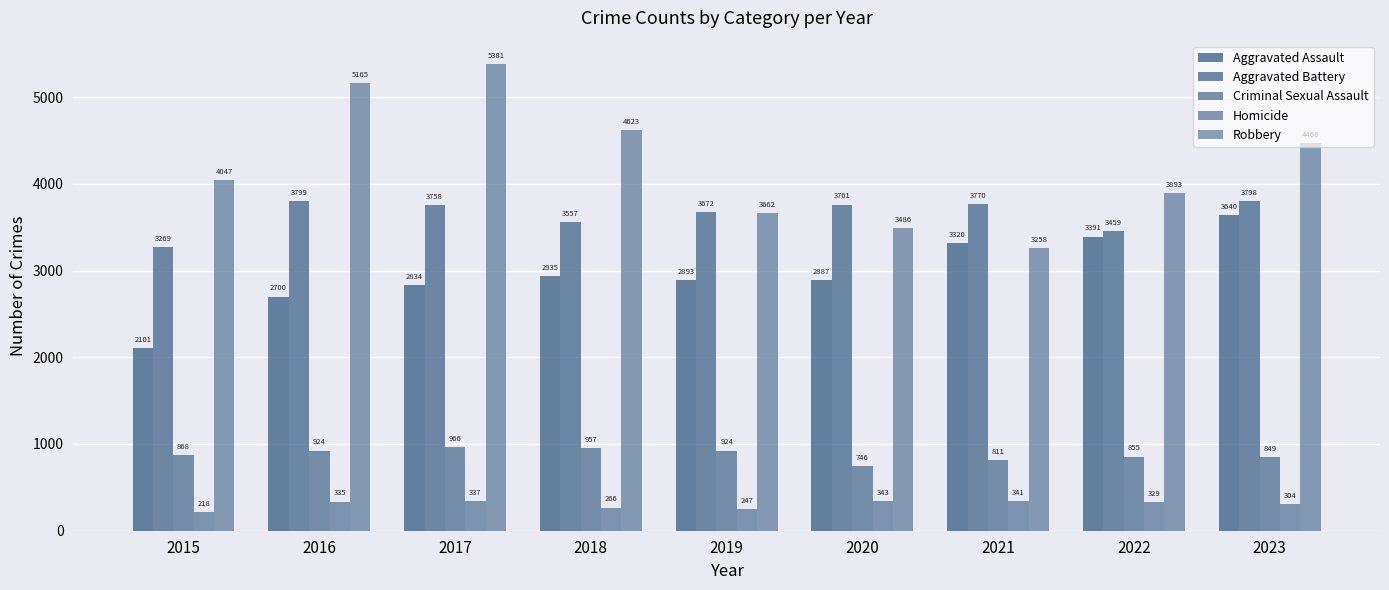

How many bars are there in total?

45